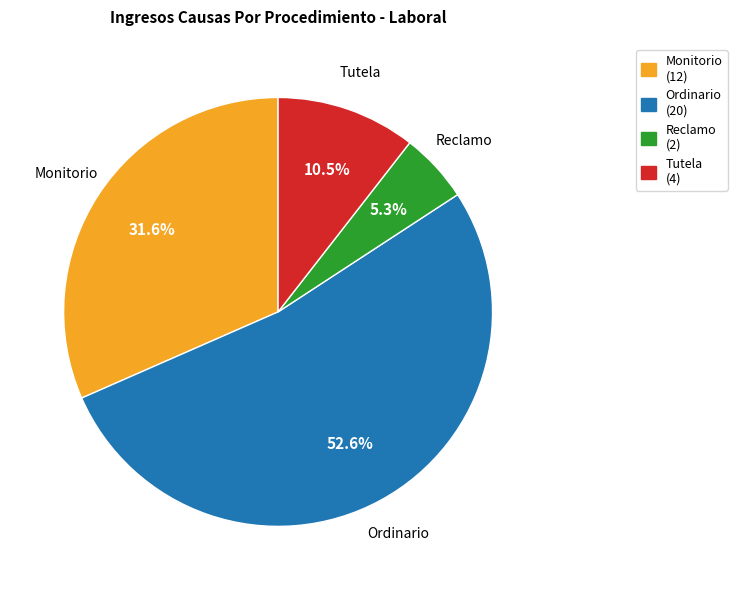

Count the number of slices in the pie.

4